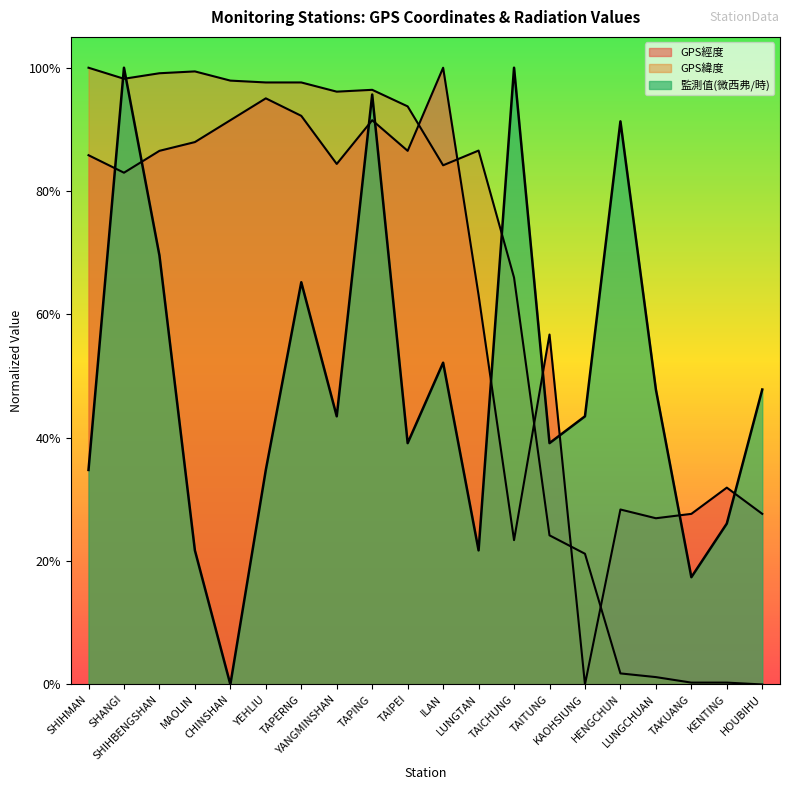

How many values in 監測值(微西弗/時) are above zero?

19